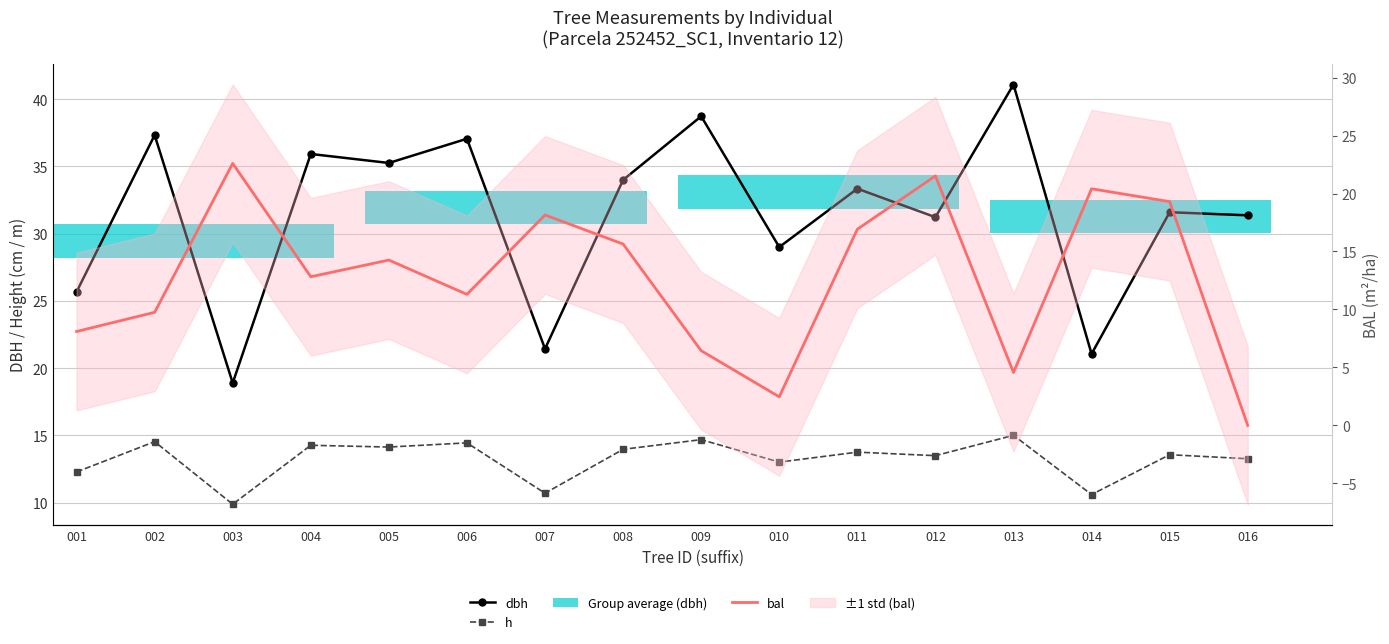

Which series changed the most between 002 and 010?

dbh